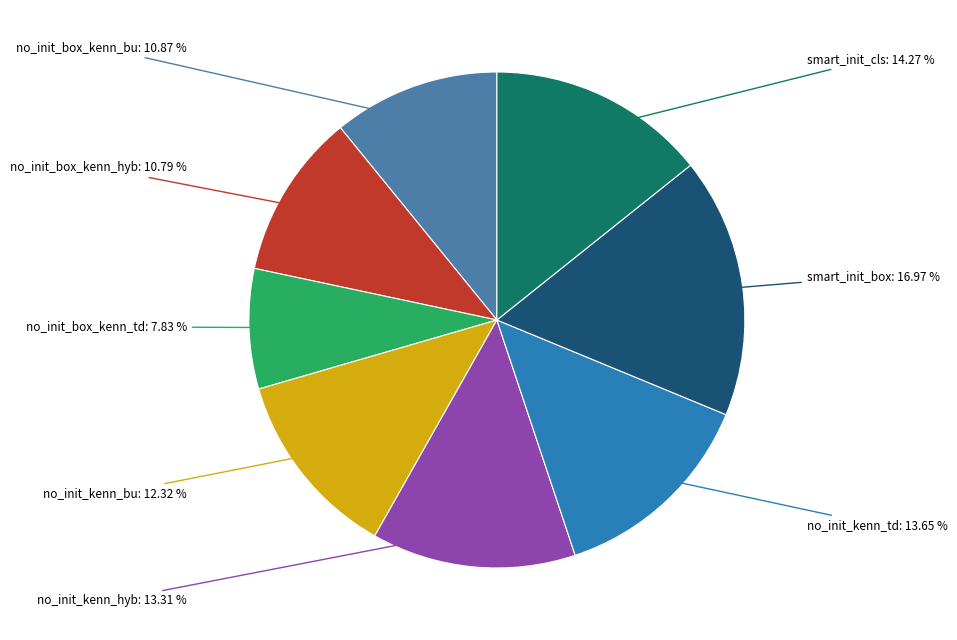

Is there a majority slice in this chart?

No